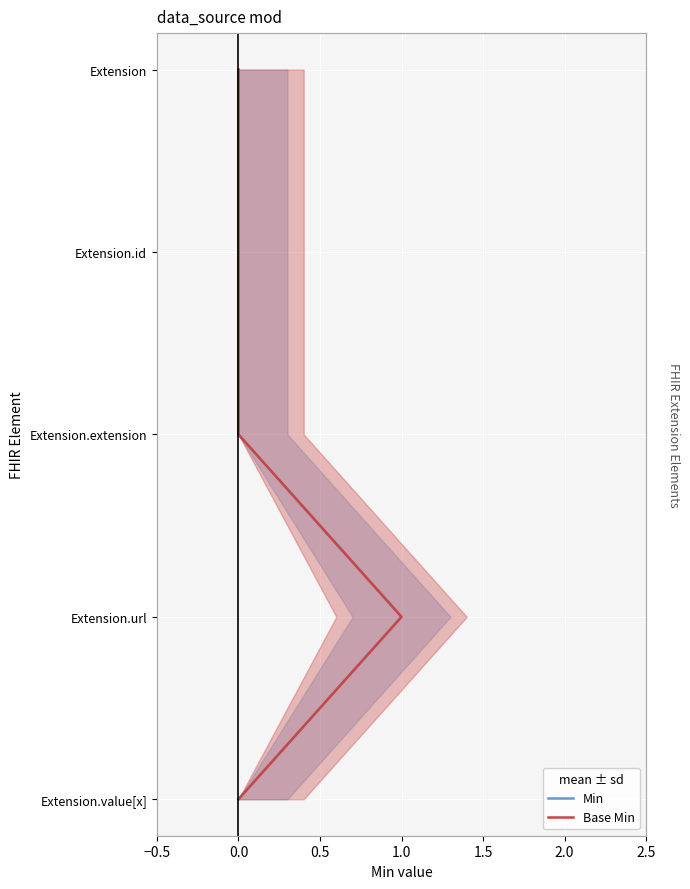

Is this an area chart (filled region under the line)?

No